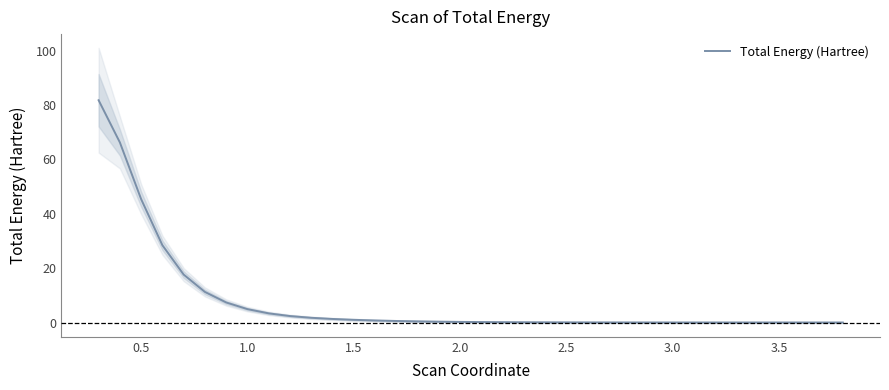

What is the greatest value displayed?

81.8